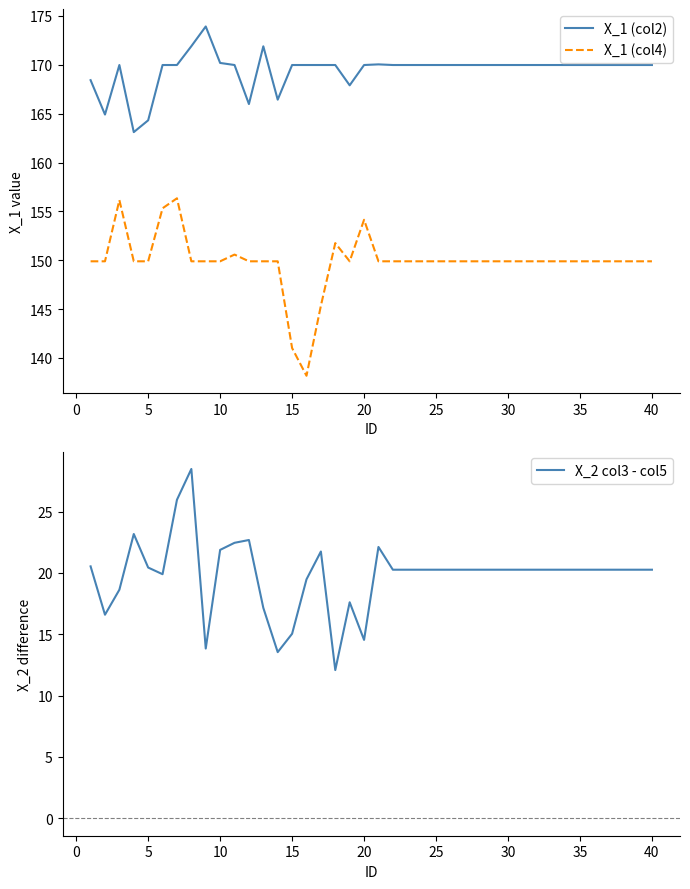

What are all the series names shown in the legend?

X_1 (col2), X_1 (col4), X_2 col3 - col5